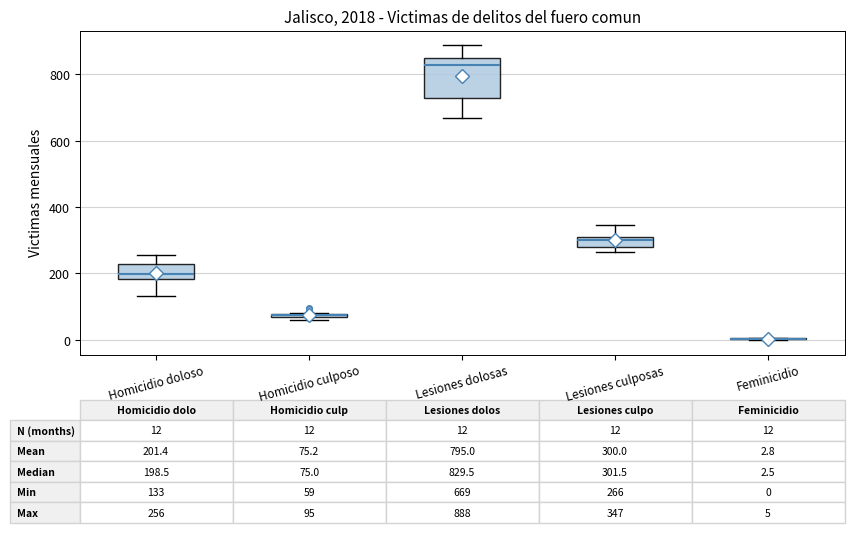

Which box is the tallest, from its lower edge to its upper edge?

Lesiones dolosas